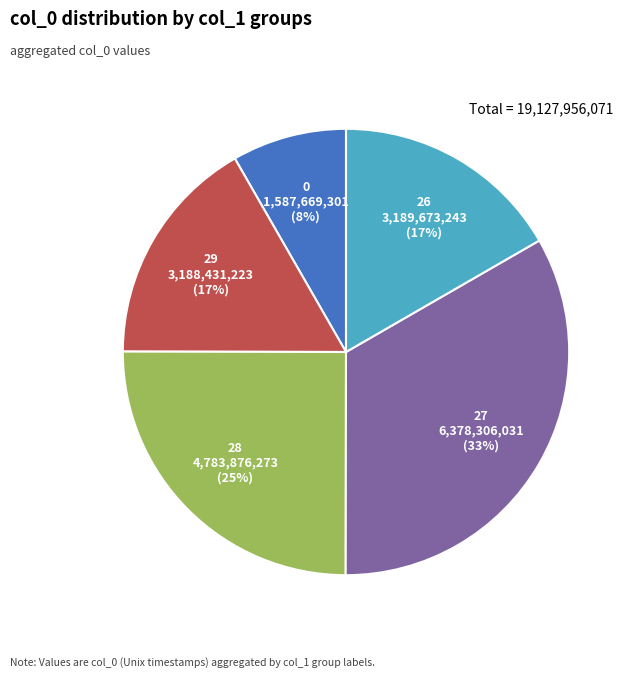

To the nearest percent, what is the difference between the largest and smallest slice percentages?

25%